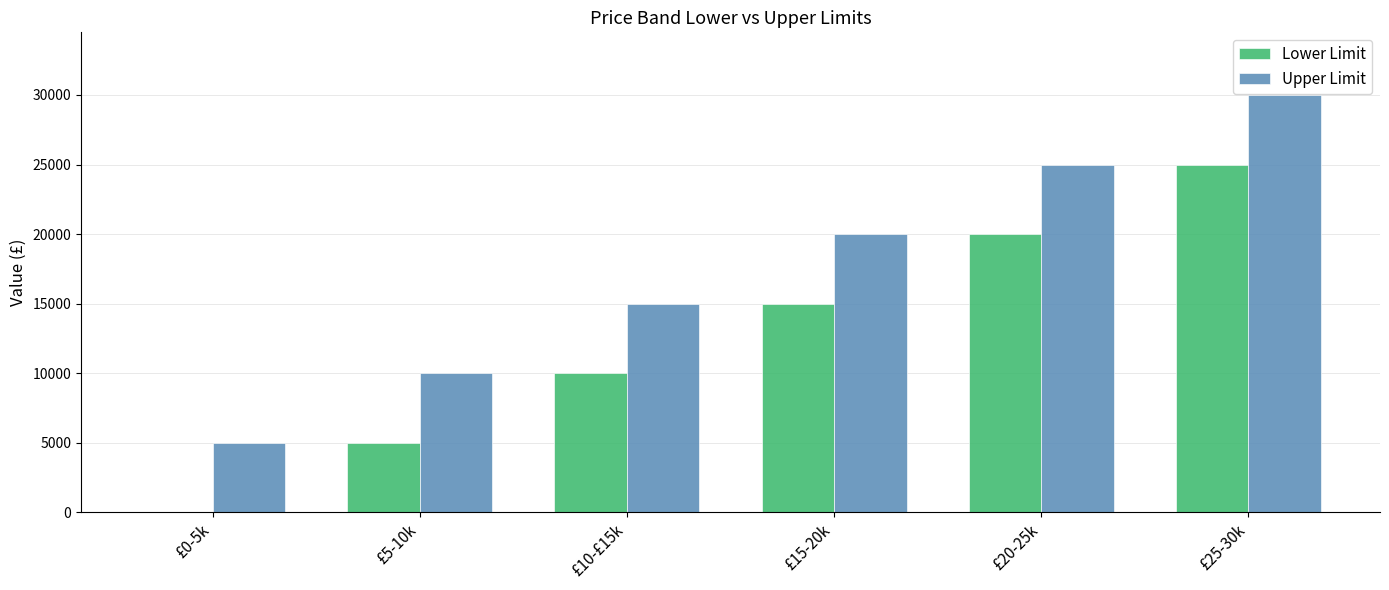

The value of Lower Limit at £25-30k is 7678. True or false?

False